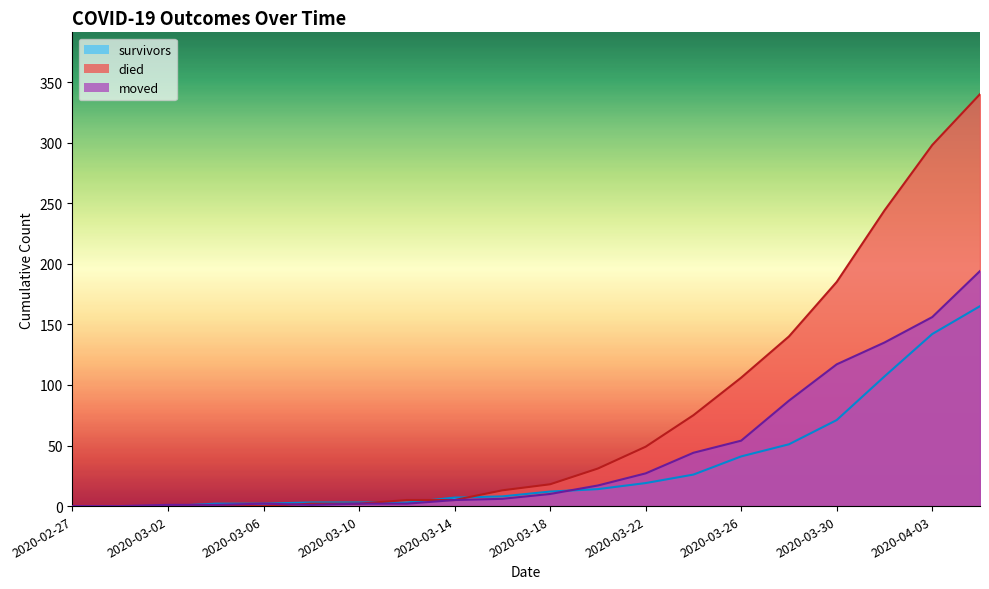

What are all the series names shown in the legend?

survivors, died, moved